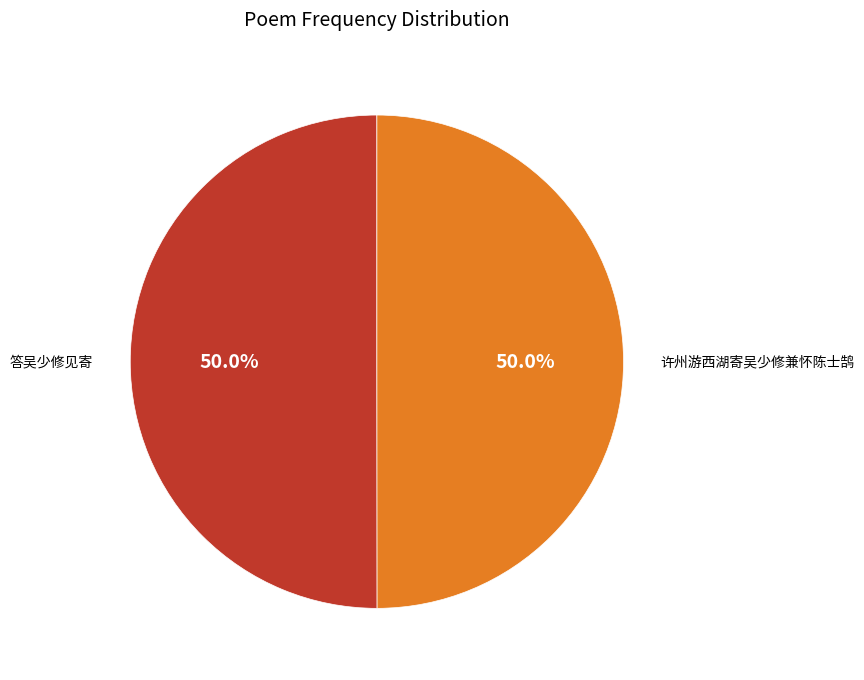

What portion of the pie excludes 许州游西湖寄吴少修兼怀陈士鹄?

50.0%